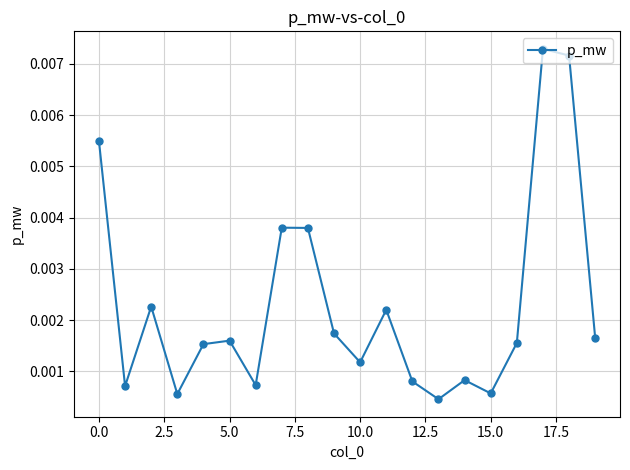

How many points are lower than both their immediate neighbors (excluding endpoints)?

6